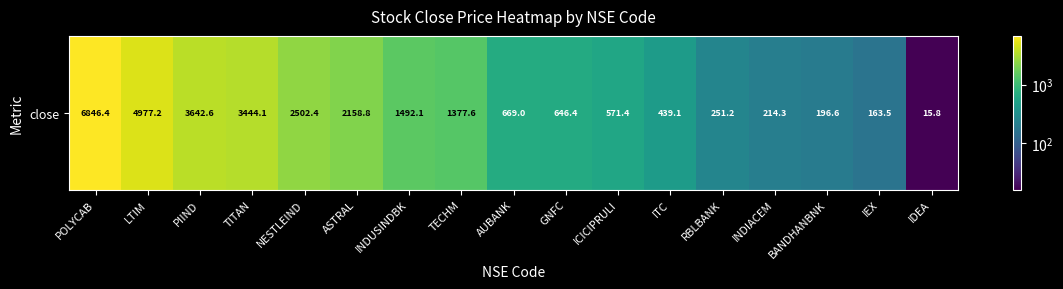

What is the average value?

1741.7